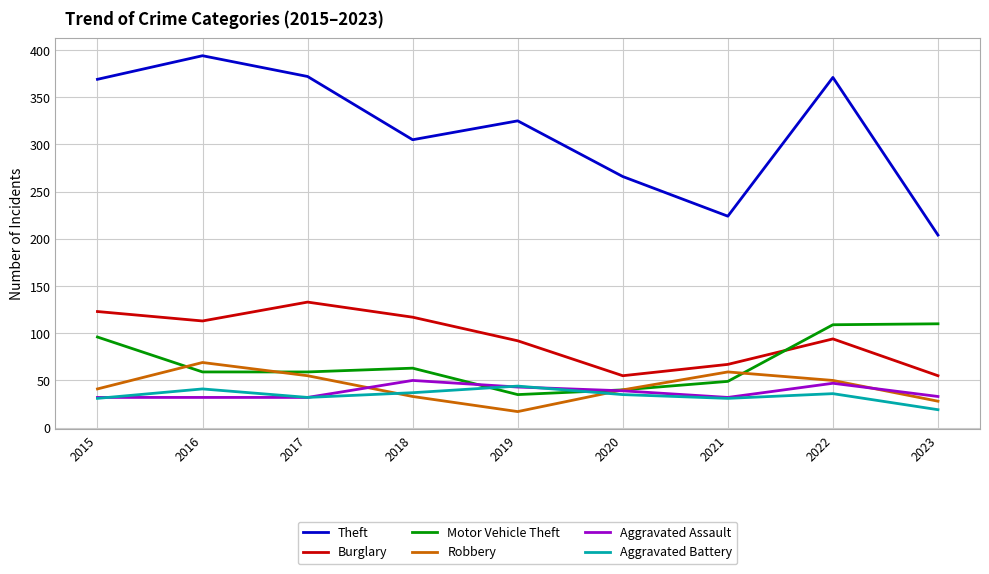

What is the spread (max minus min) of values at 2019?

308